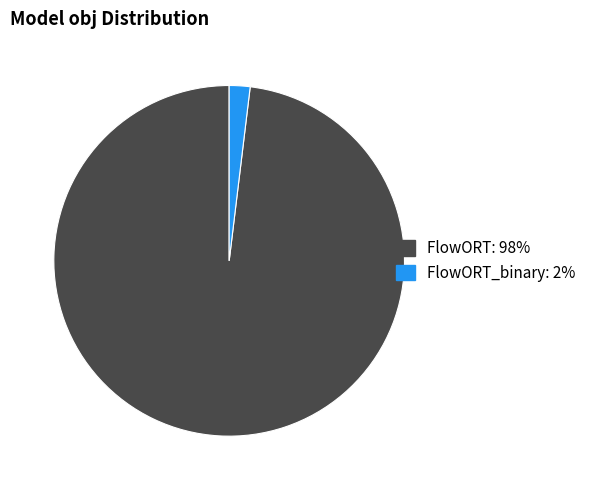

Count the number of slices in the pie.

2